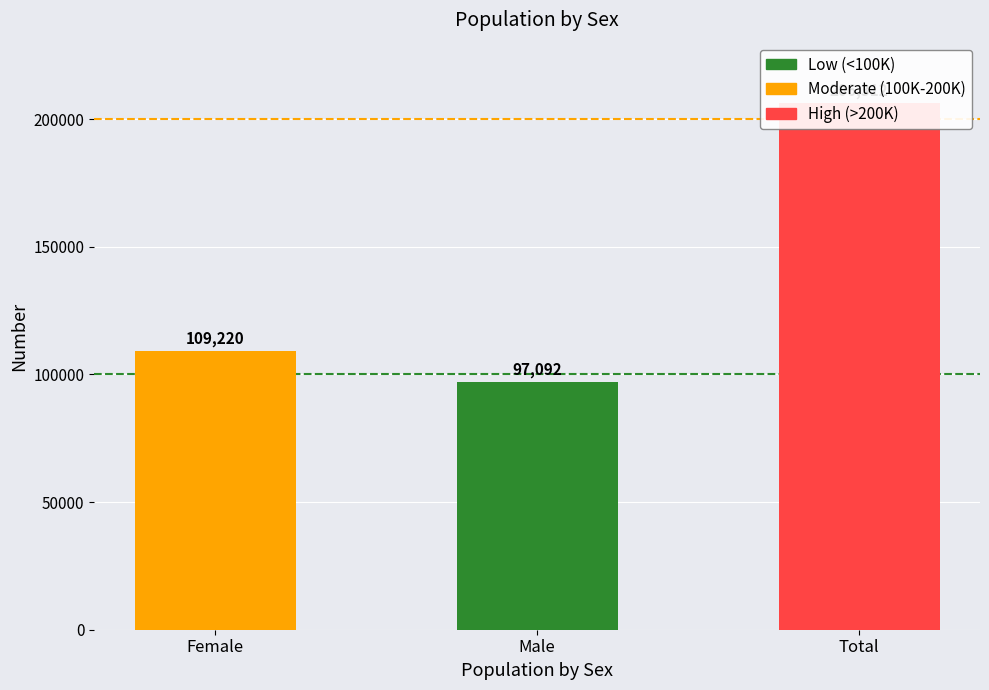

Read the value at Male.

97092